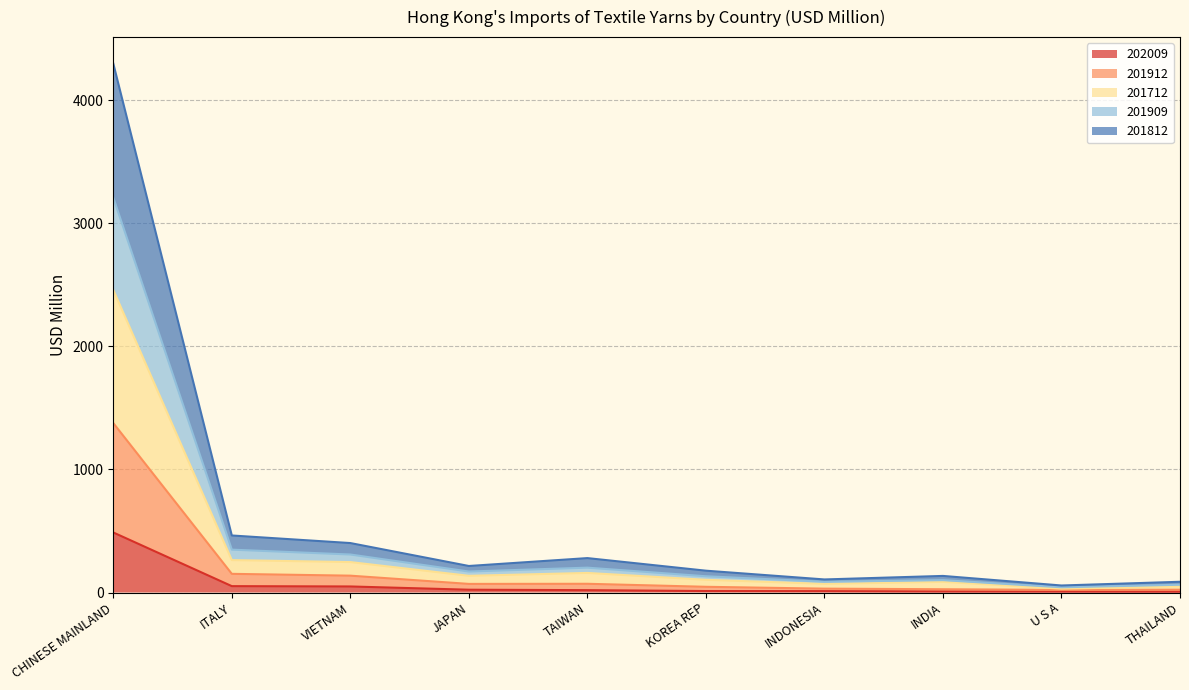

At which category is the sum across all series the highest?

CHINESE MAINLAND